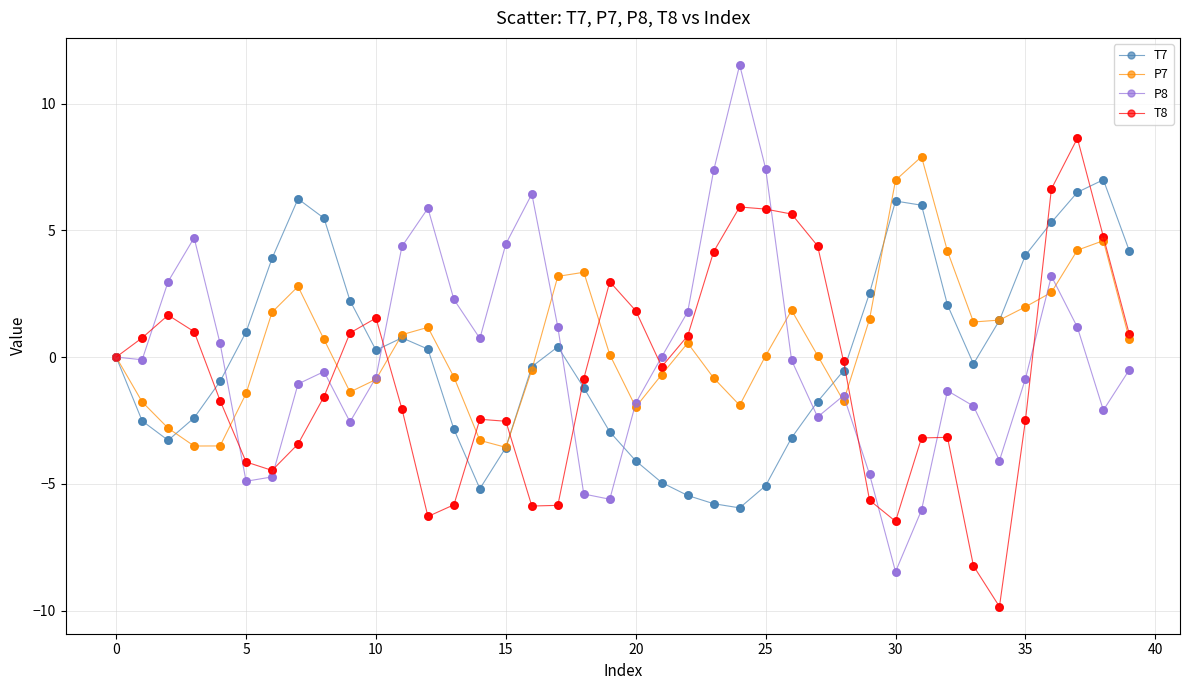

What is the value of the P7 point at the 38th from the left?

4.2